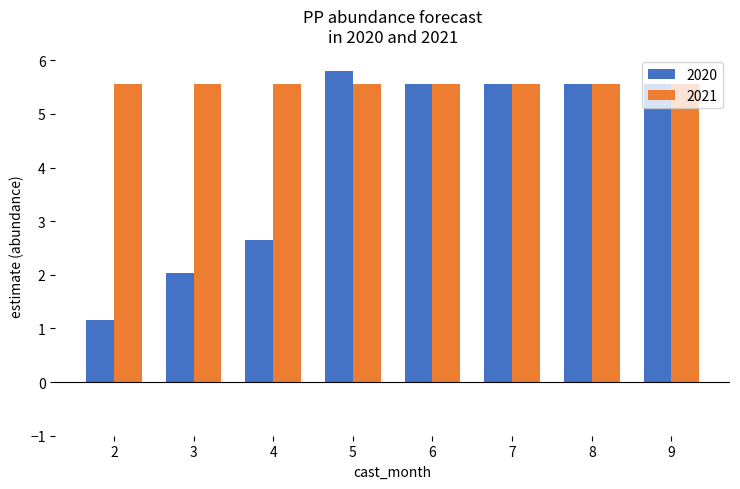

Which label corresponds to the largest value in the chart?

5